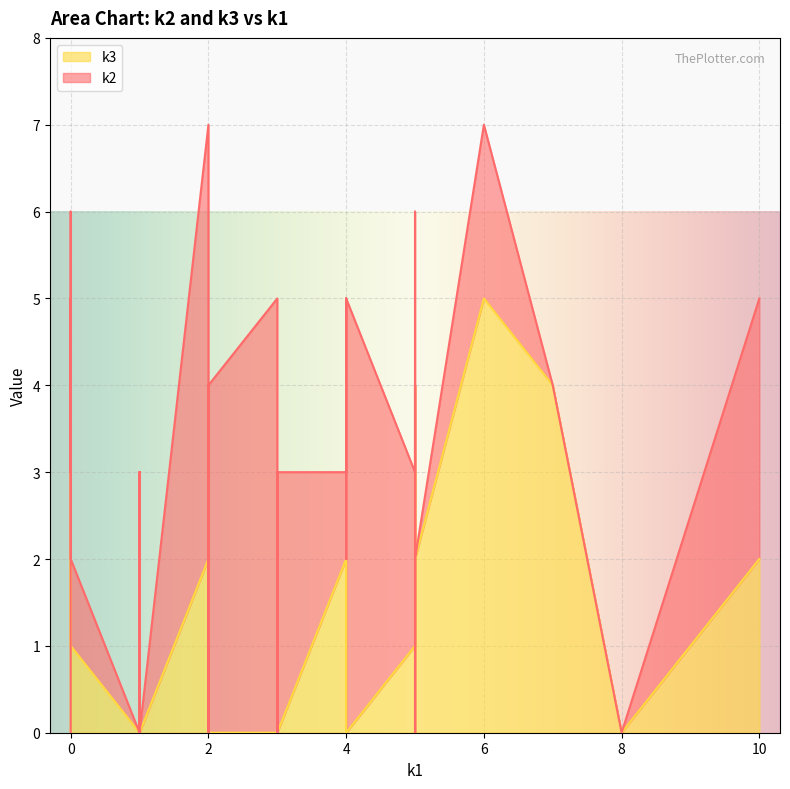

Rank the series at i12 from highest to lowest value.

k2, k3